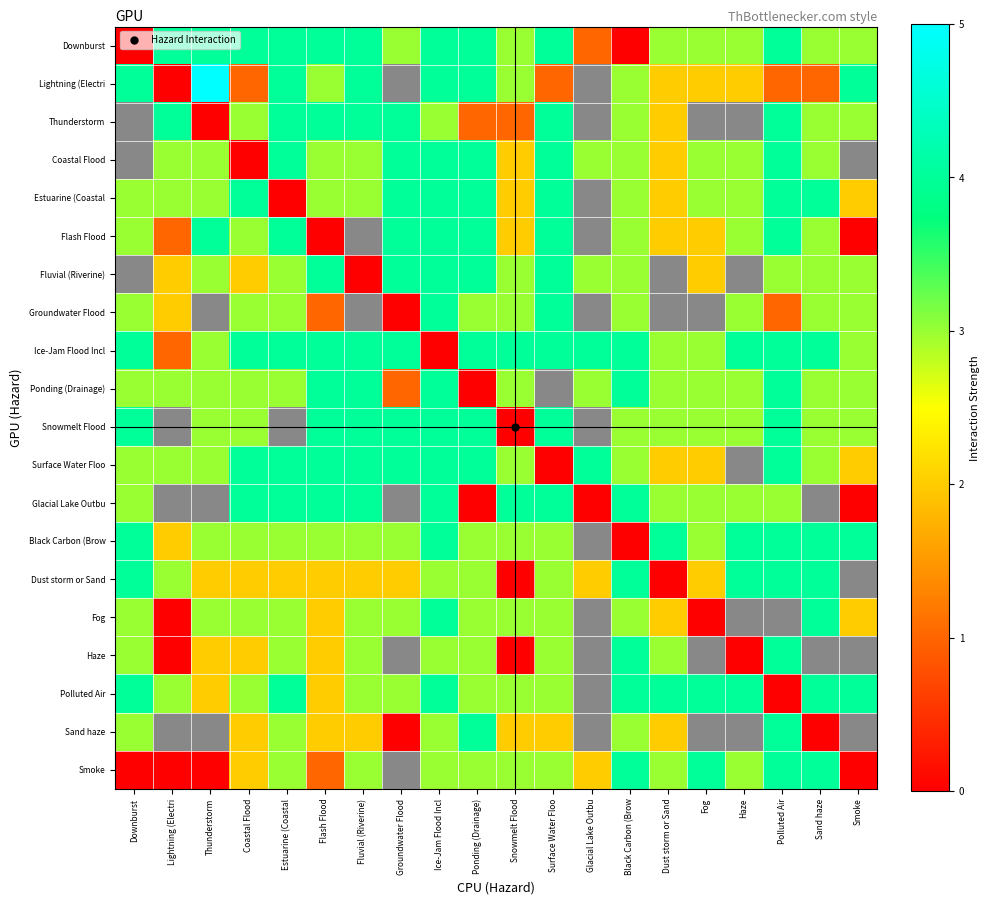

Is the value of Lightning (Electri at Black Carbon (Brow greater than the value of Sand haze at Glacial Lake Outbu?

No